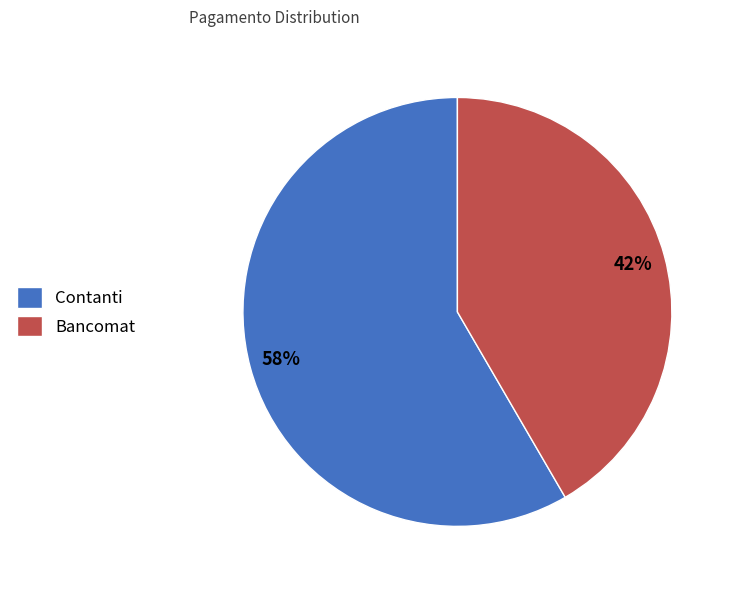

To the nearest percent, what is the average slice percentage?

50%